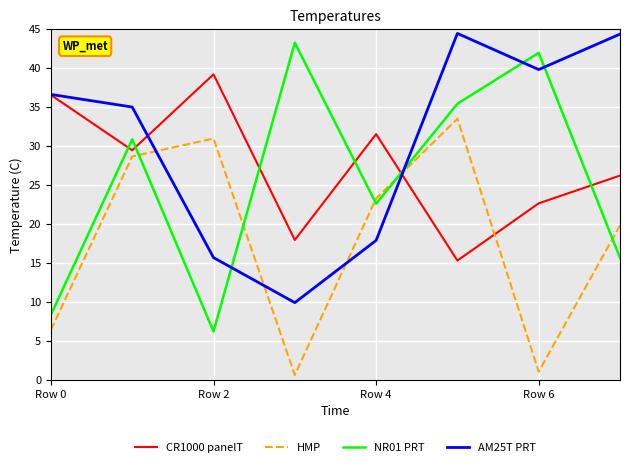

What is the lowest value of the CR1000 panelT series?

15.3